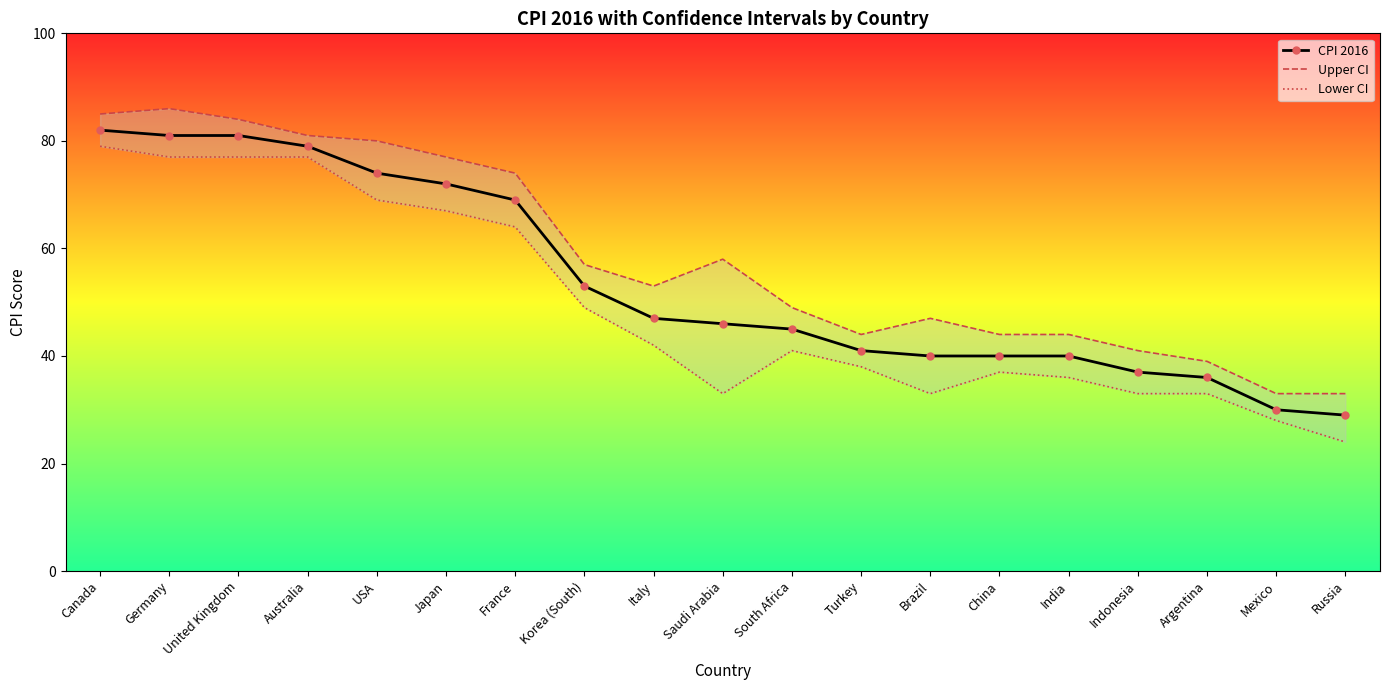

The value of CPI 2016 at Korea (South) is 27. True or false?

False